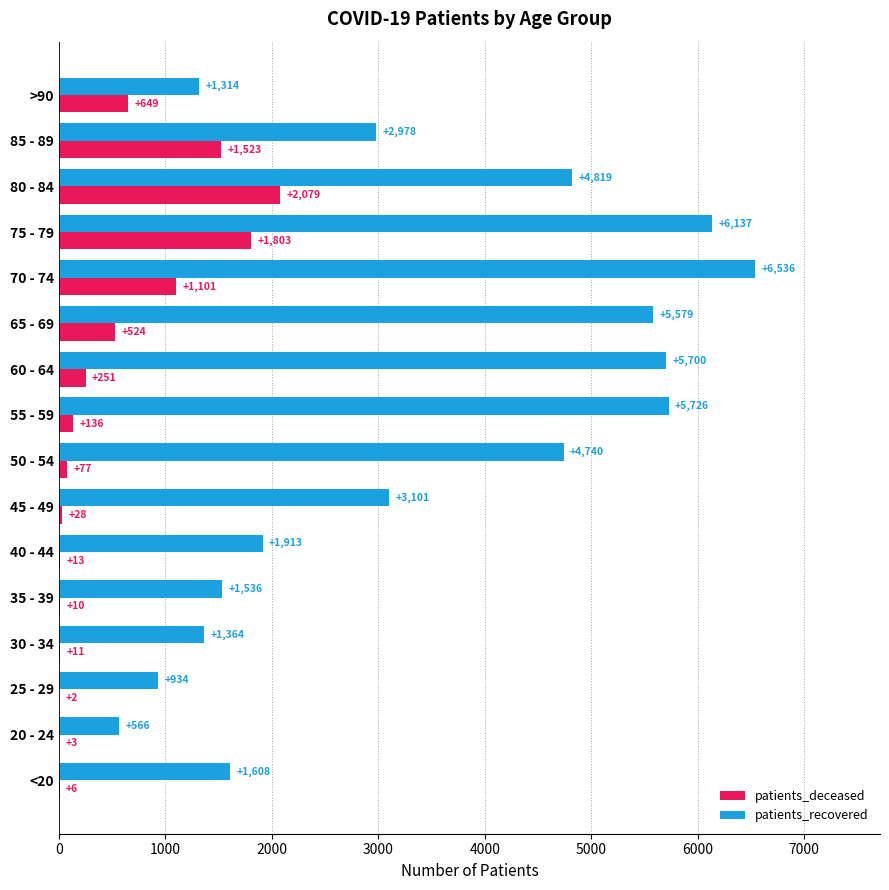

How many distinct data groups are displayed?

2